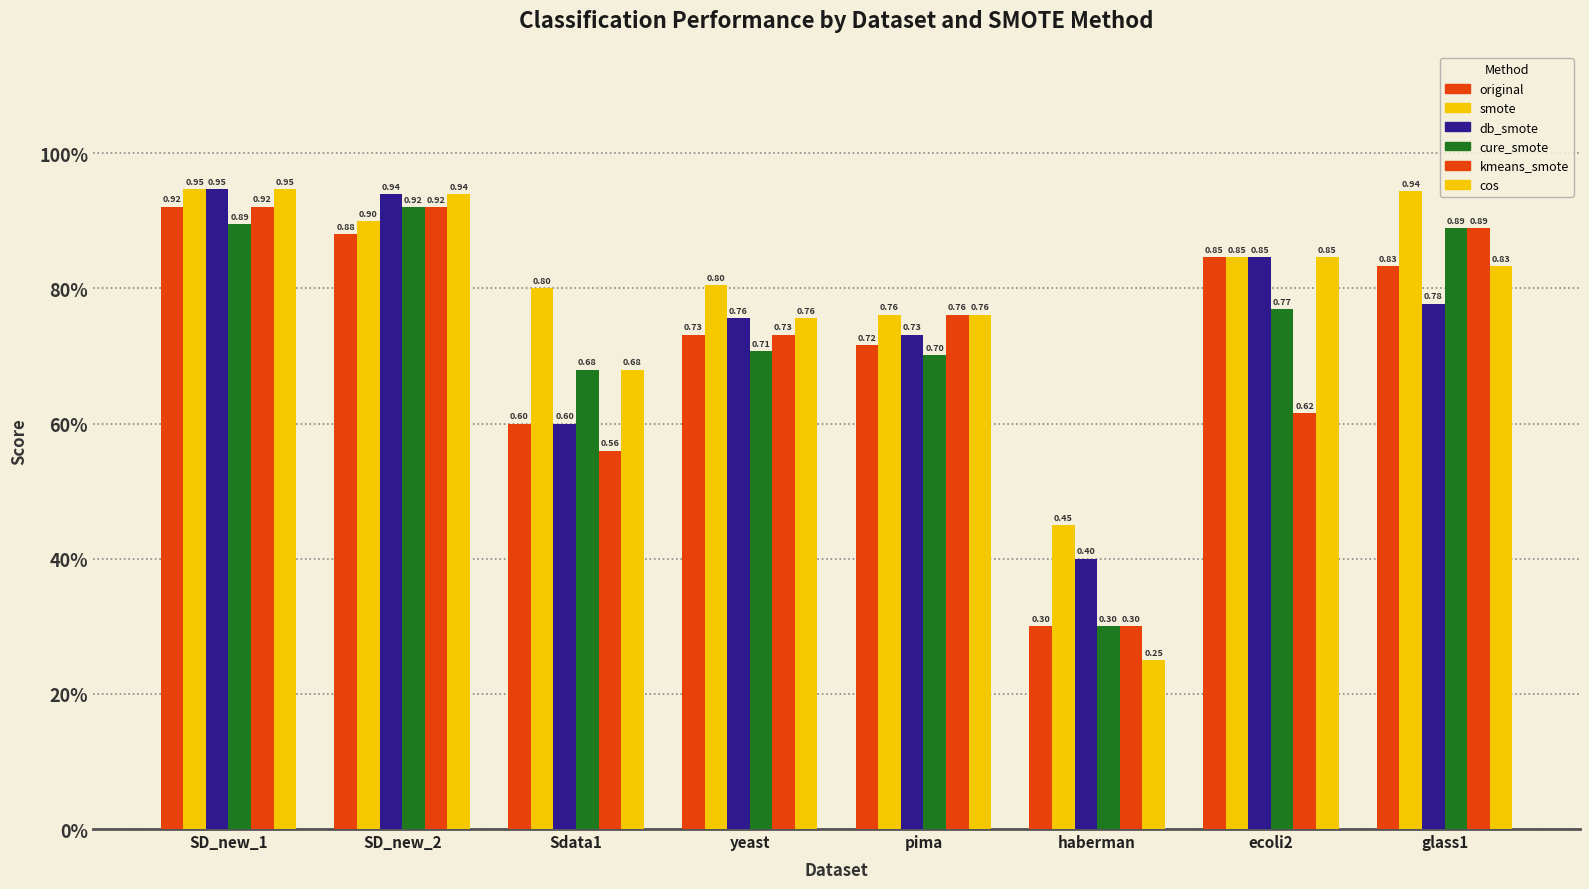

Are the bars grouped side by side (vs. stacked)?

Yes